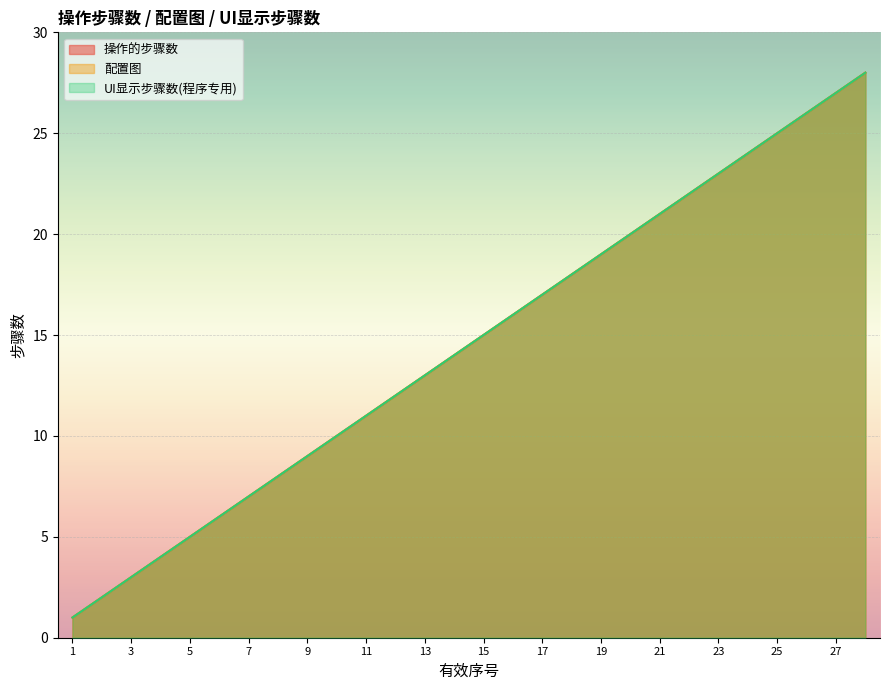

At which category is the sum across all series the highest?

28